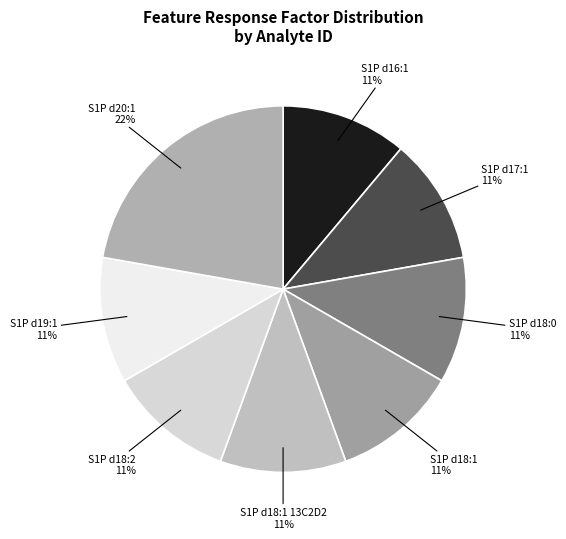

To the nearest percent, what is the combined percentage of S1P d18:1 and S1P d18:0?

22%